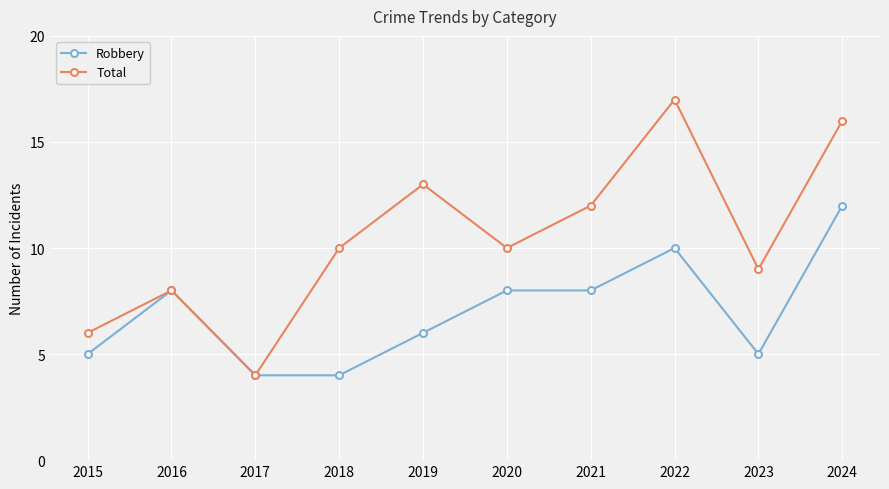

What is the lowest value of the Robbery series?

4